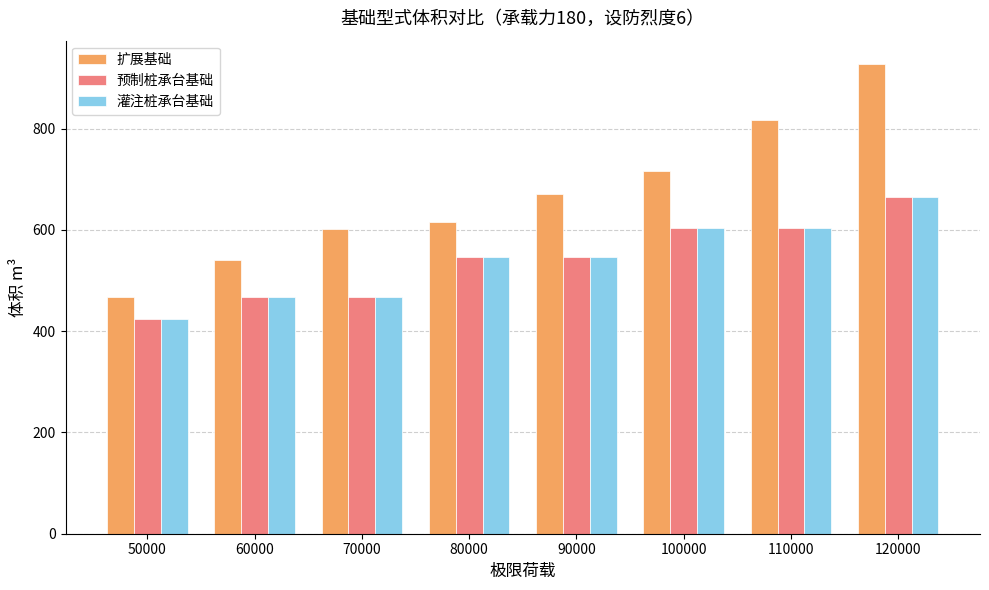

Which series has the widest spread of values?

扩展基础